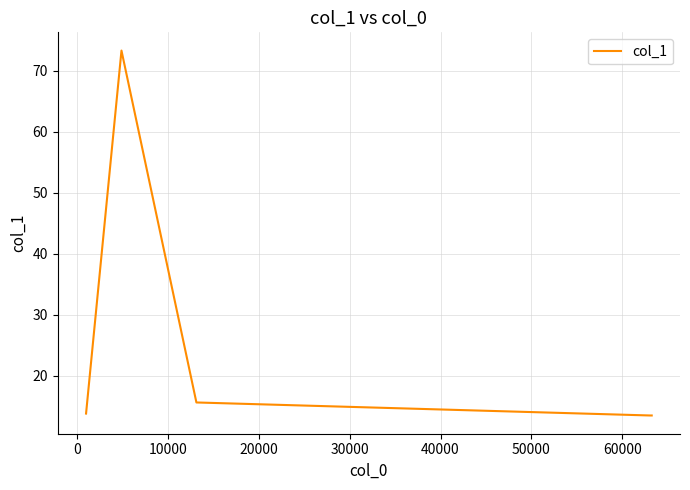

How many interior local peaks (higher than both neighbors) does the data have?

1